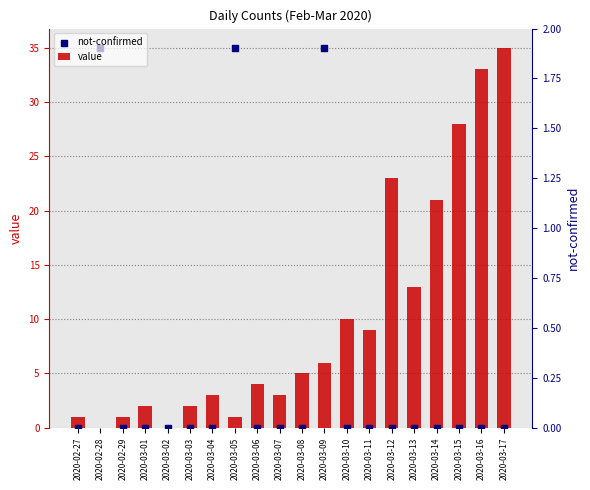

Which series has the largest Y range (max minus min)?

value